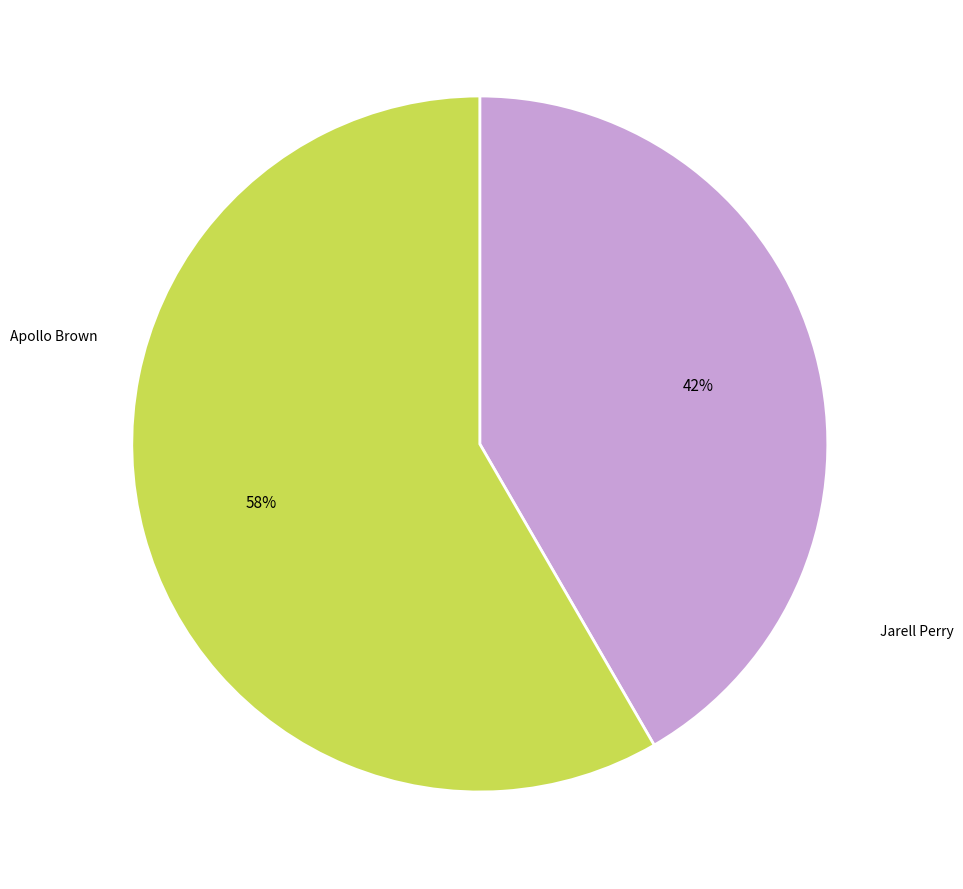

Does any single category account for the majority?

Yes